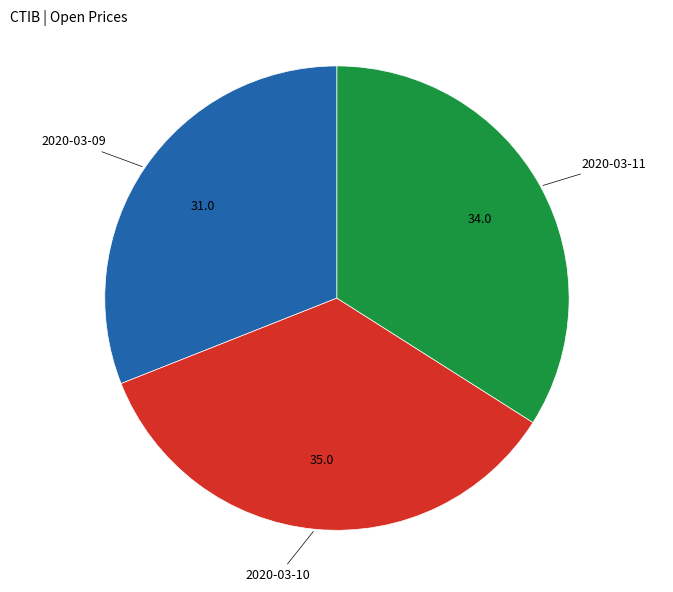

Which slice is the smallest?

2020-03-09